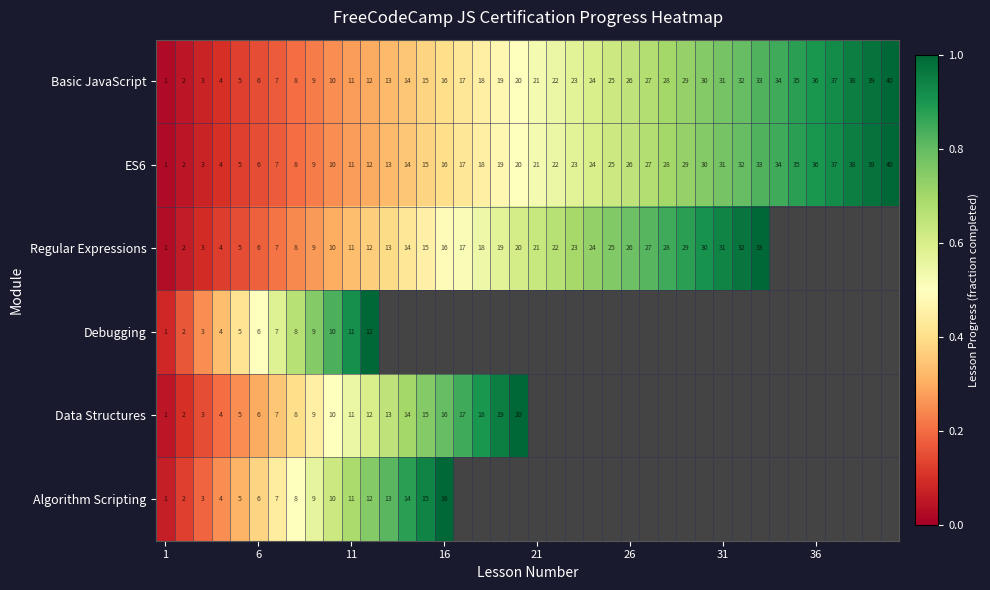

Which series has the largest range (max minus min)?

Basic JavaScript